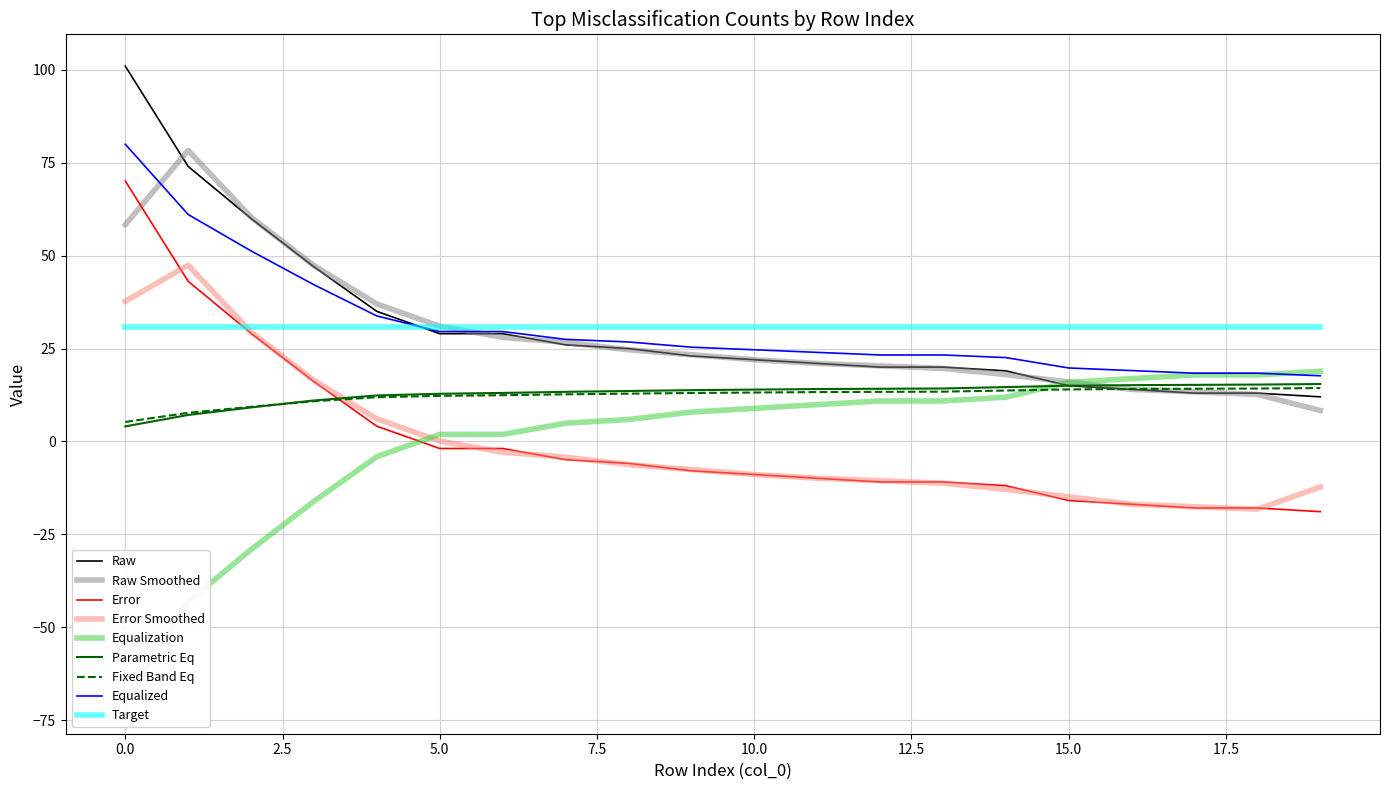

Reading left to right, transcribe all the data shown in this chart.

101	74	60	47	35	29	29	26	25	23	22	21	20	20	19	15	14	13	13	12